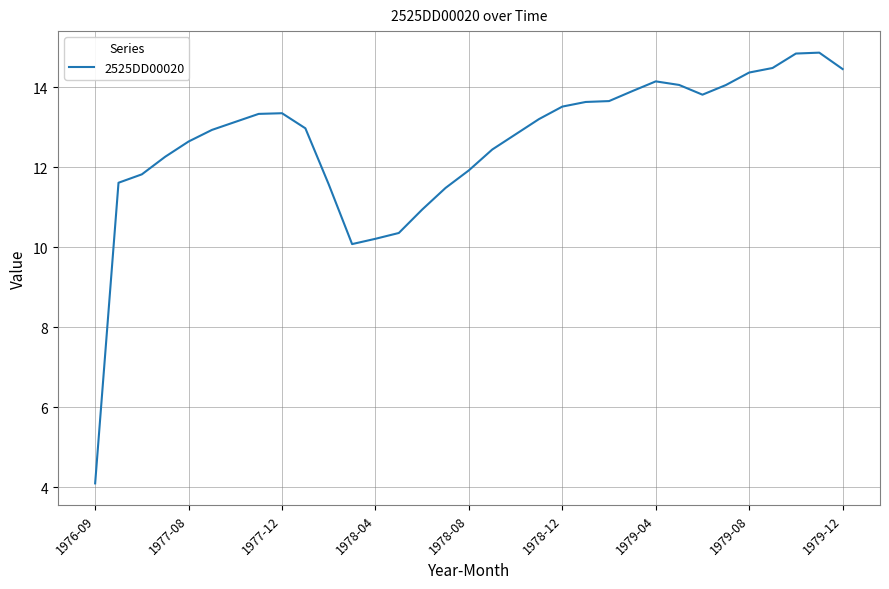

What is the maximum value shown in the chart?

14.9